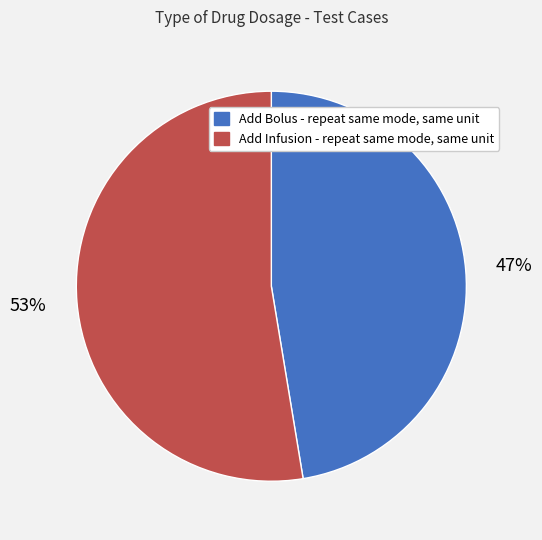

Approximately how many times larger is the value at Add Bolus - repeat same mode, same unit compared to Add Infusion - repeat same mode, same unit?

0.9